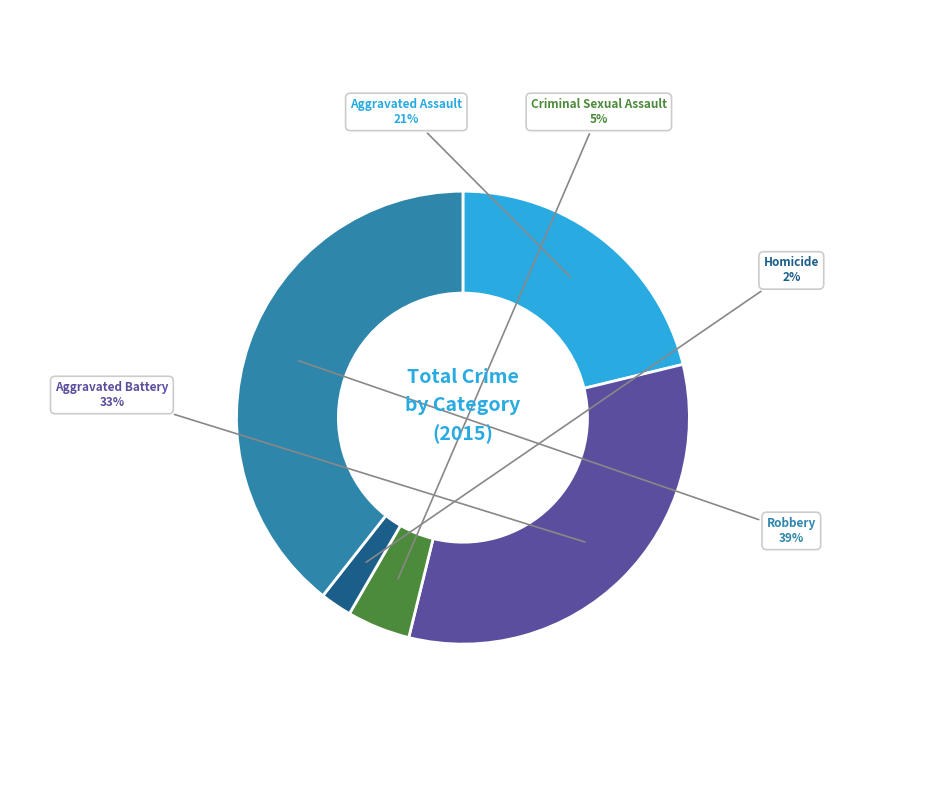

Is there any slice that represents more than half of the pie?

No